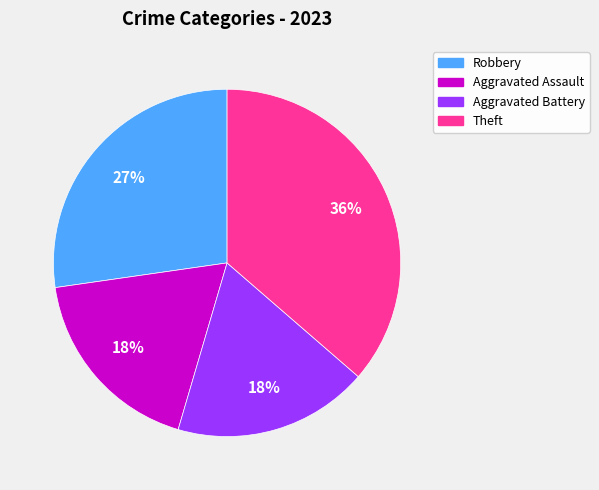

What is the largest slice in the pie chart?

Theft